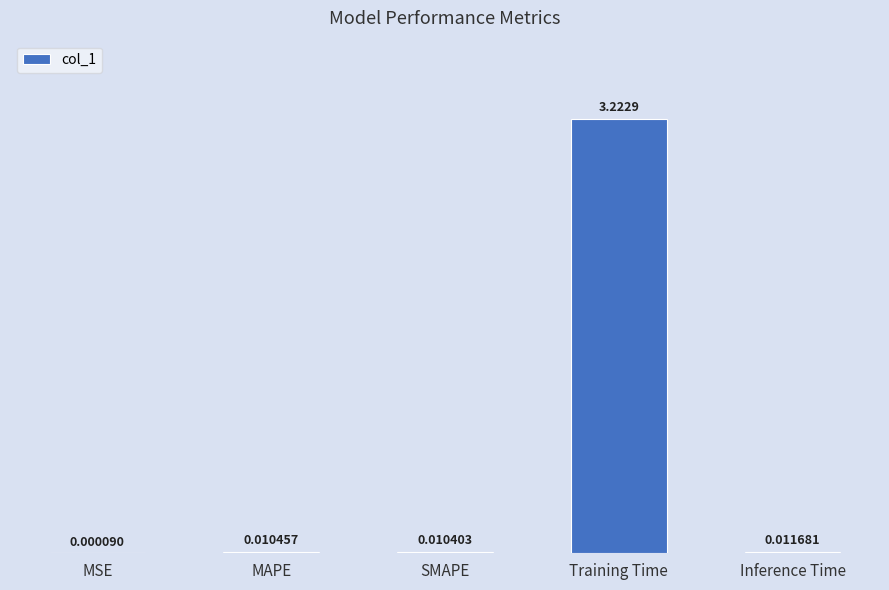

Between MSE and Training Time, which is larger?

Training Time